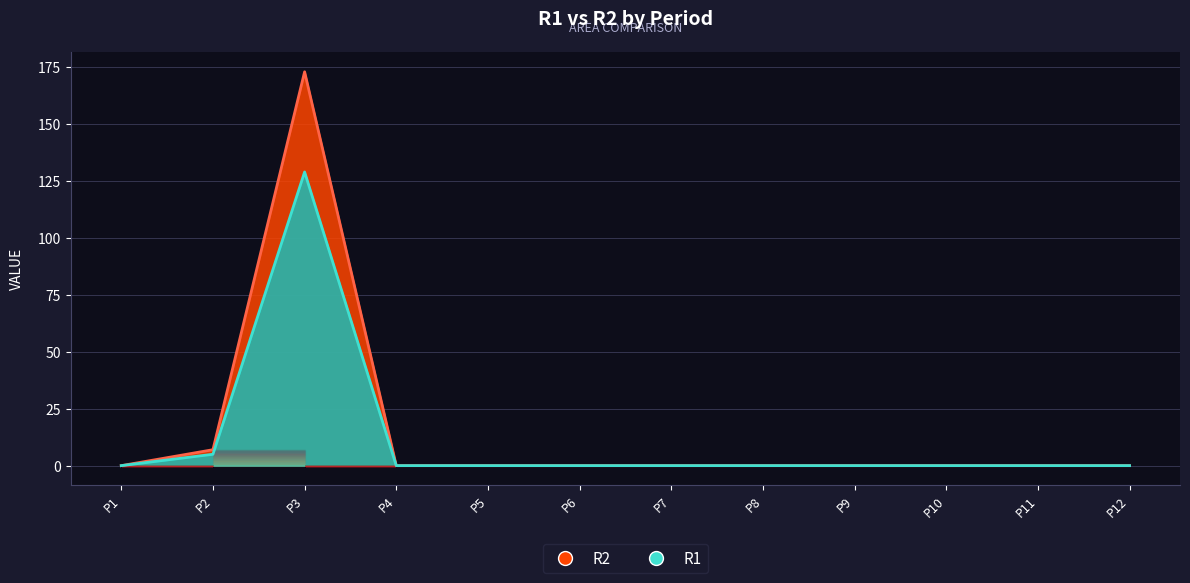

Where is the first local maximum for R2?

P3